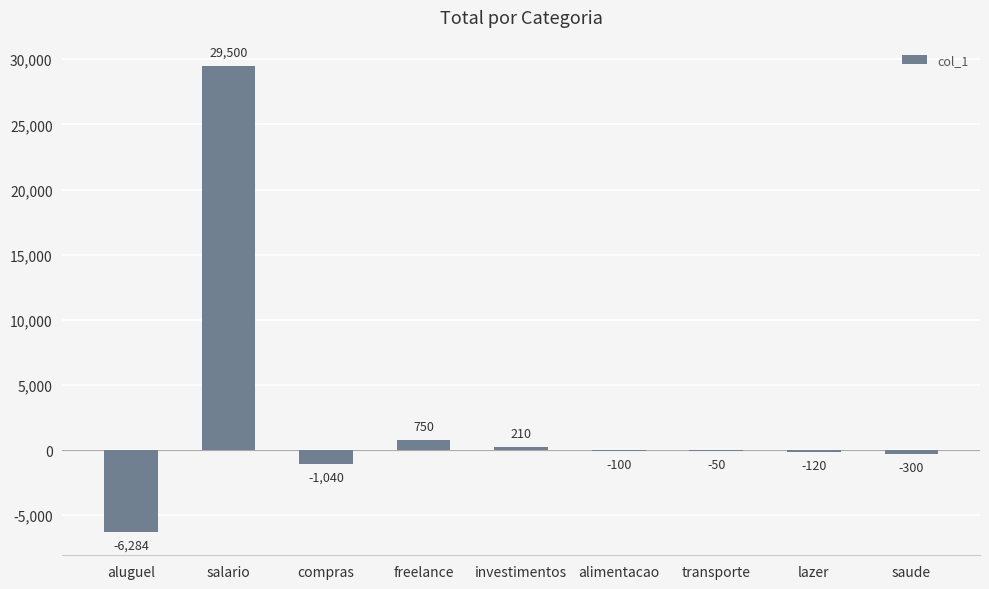

Which has a higher value, compras or lazer?

lazer